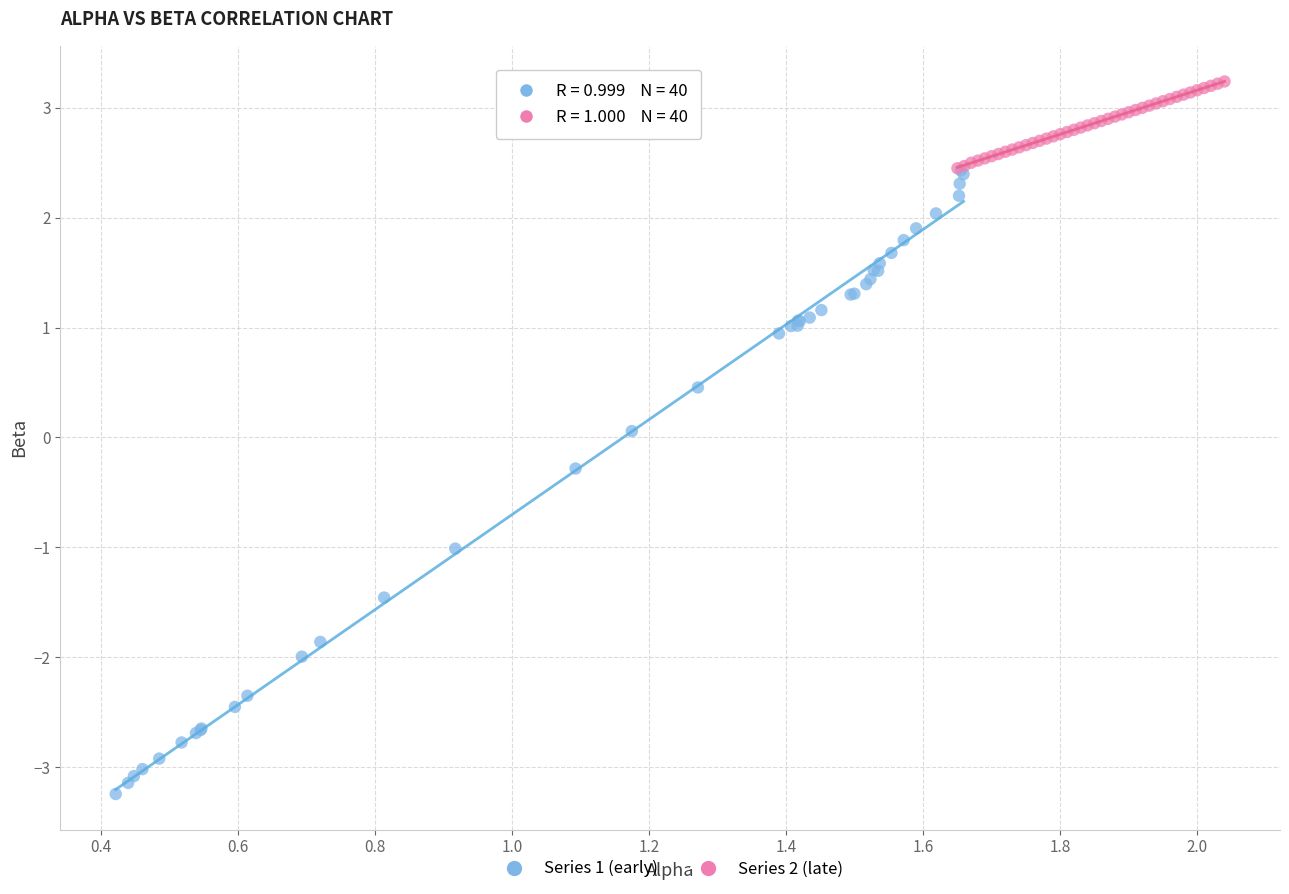

What are all the series names shown in the legend?

Series 1 (early), Series 2 (late)